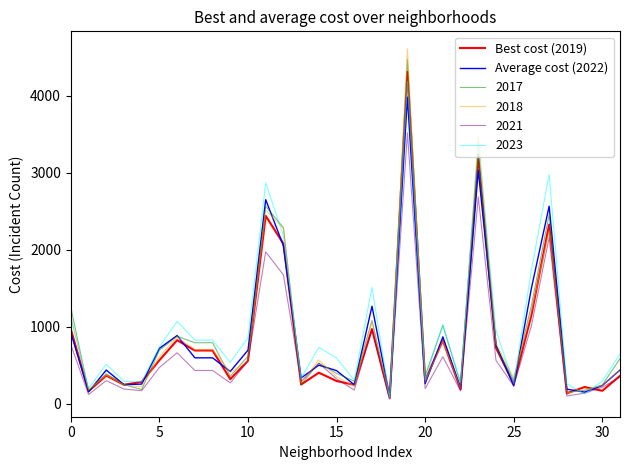

What is the label of the 4th point from the right?

28